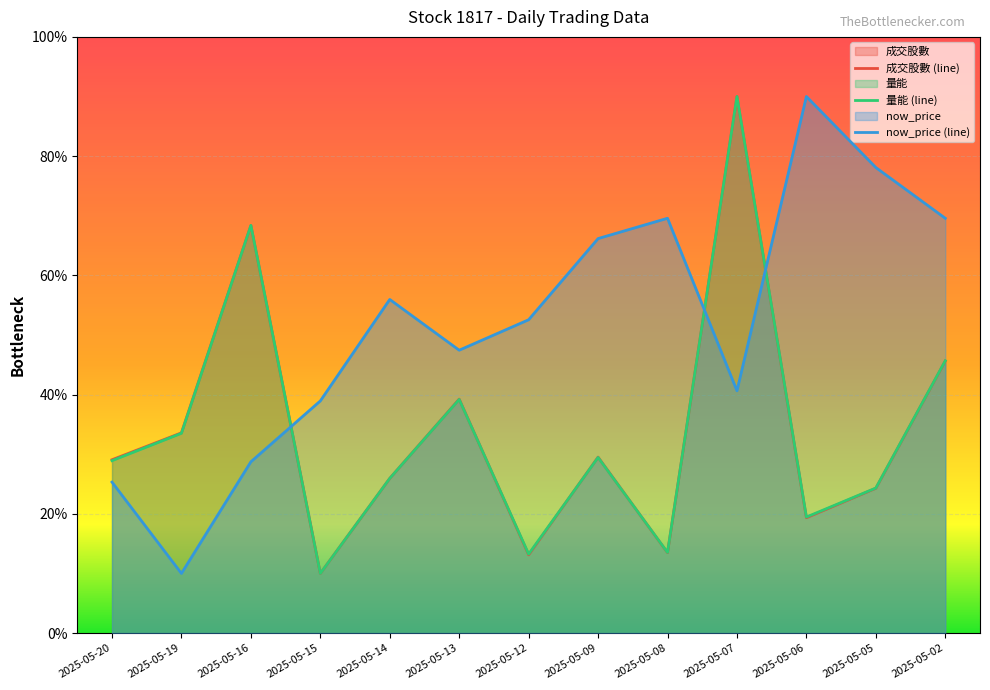

What is the lowest value of the now_price series?

10.0